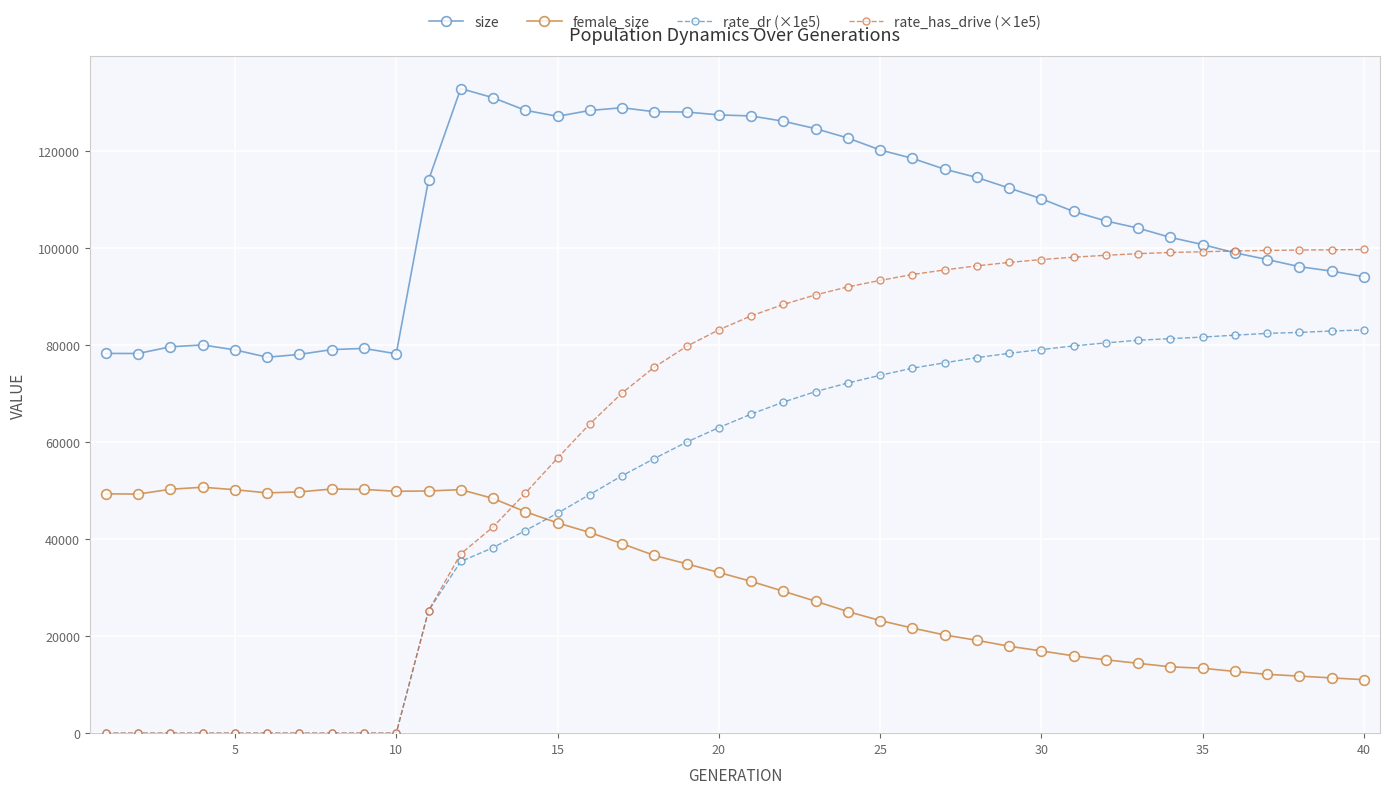

Which series has the largest total across all categories?

size